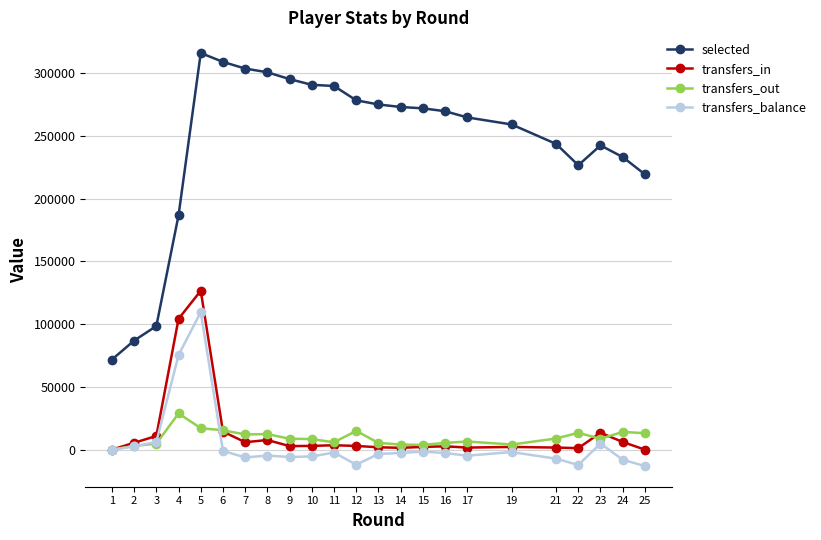

How many lines are shown in the chart?

4